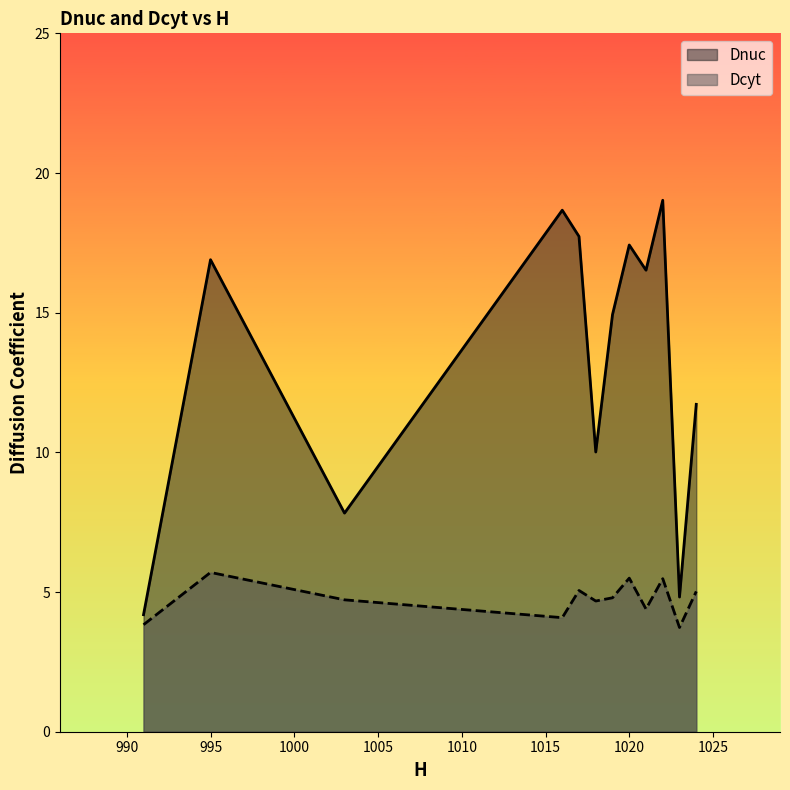

True or false: Dcyt and Dnuc cross at least once.

False